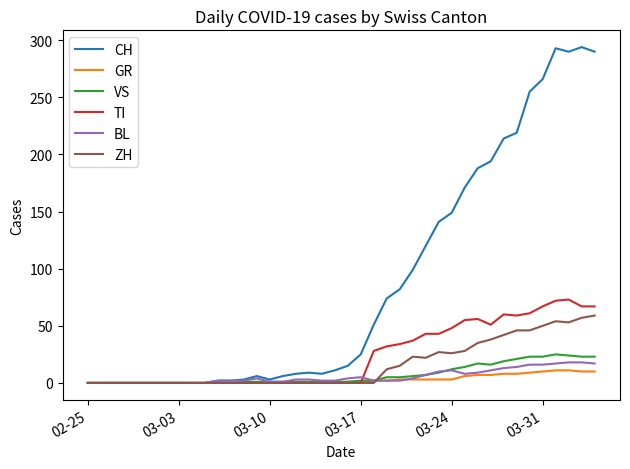

Which series has the largest range (max minus min)?

CH